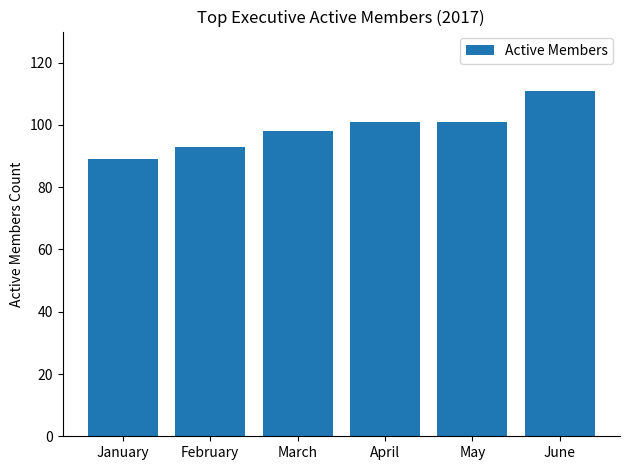

What is the average value?

99